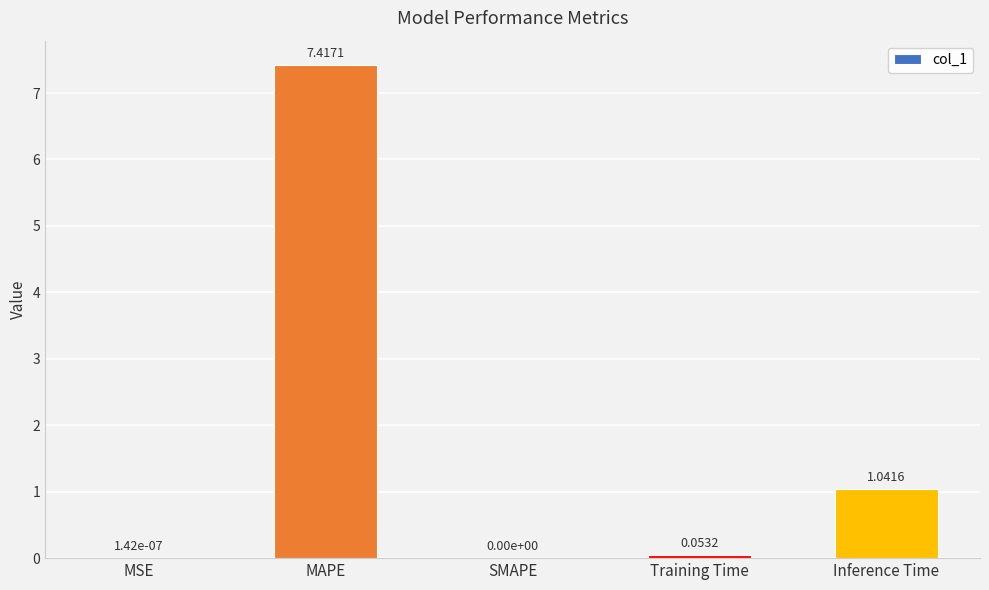

Where is the data nearest to the value 3?

Inference Time